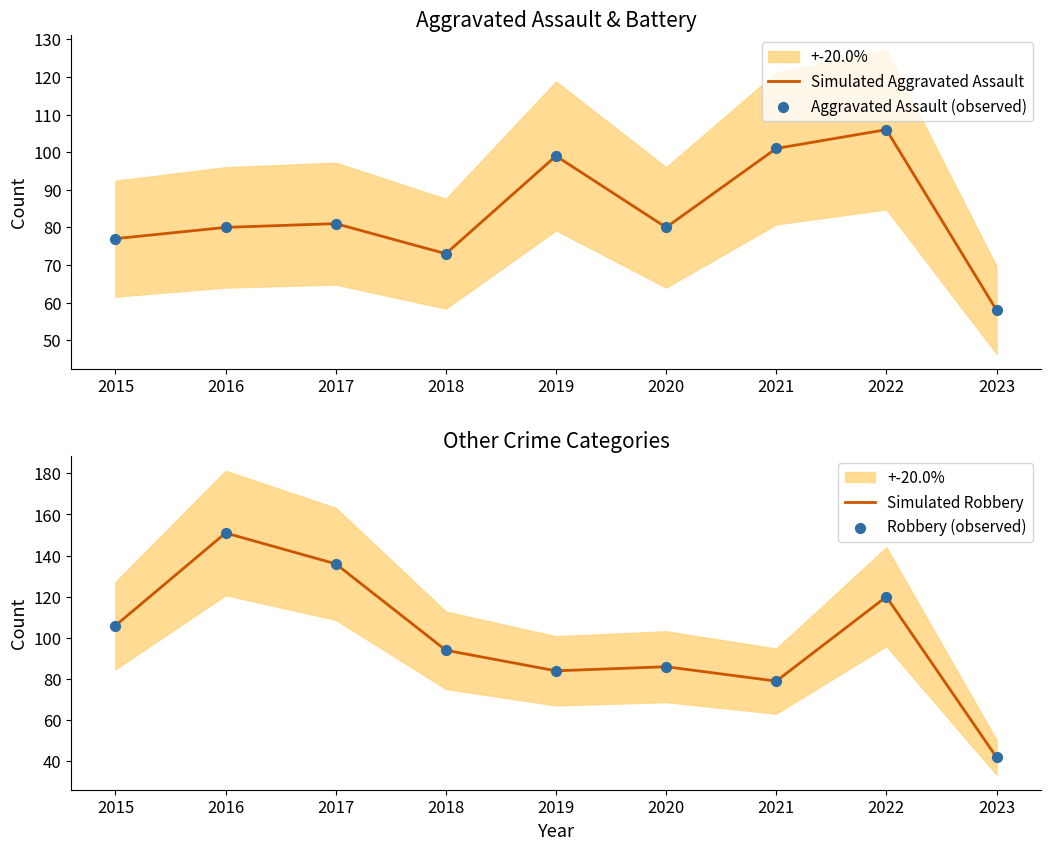

What are all the series names shown in the legend?

Simulated Aggravated Assault, Aggravated Assault (observed), Simulated Robbery, Robbery (observed)